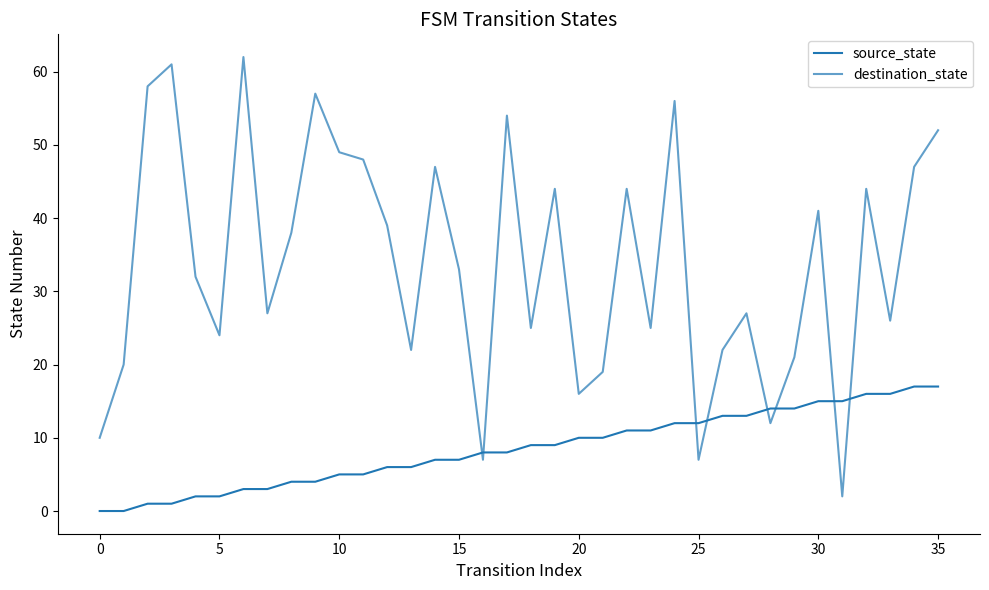

How many lines are shown in the chart?

2